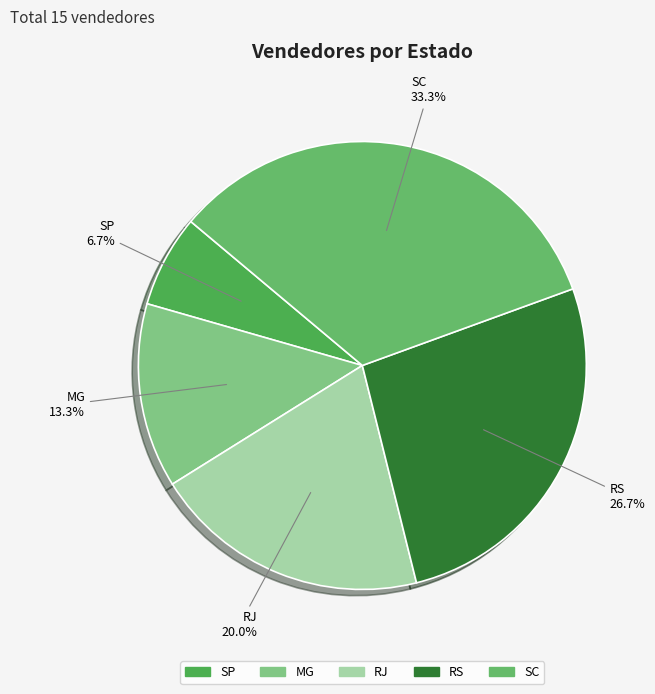

Does SC account for over 50% of the chart?

No